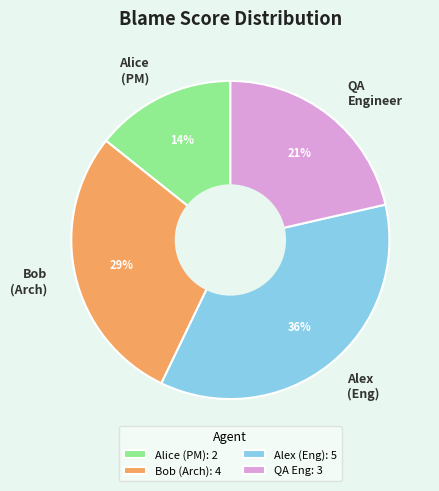

To the nearest percent, what is the combined percentage of Alex (Eng) and Alice (PM)?

50%